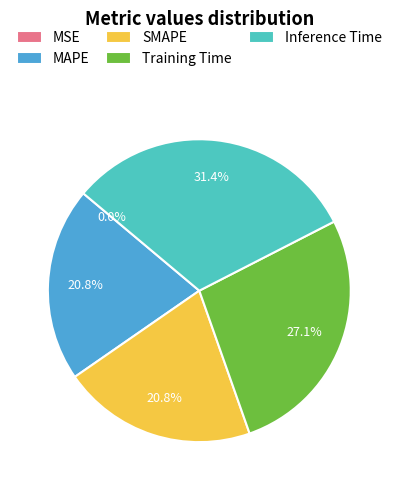

Is Training Time the majority of the pie?

No